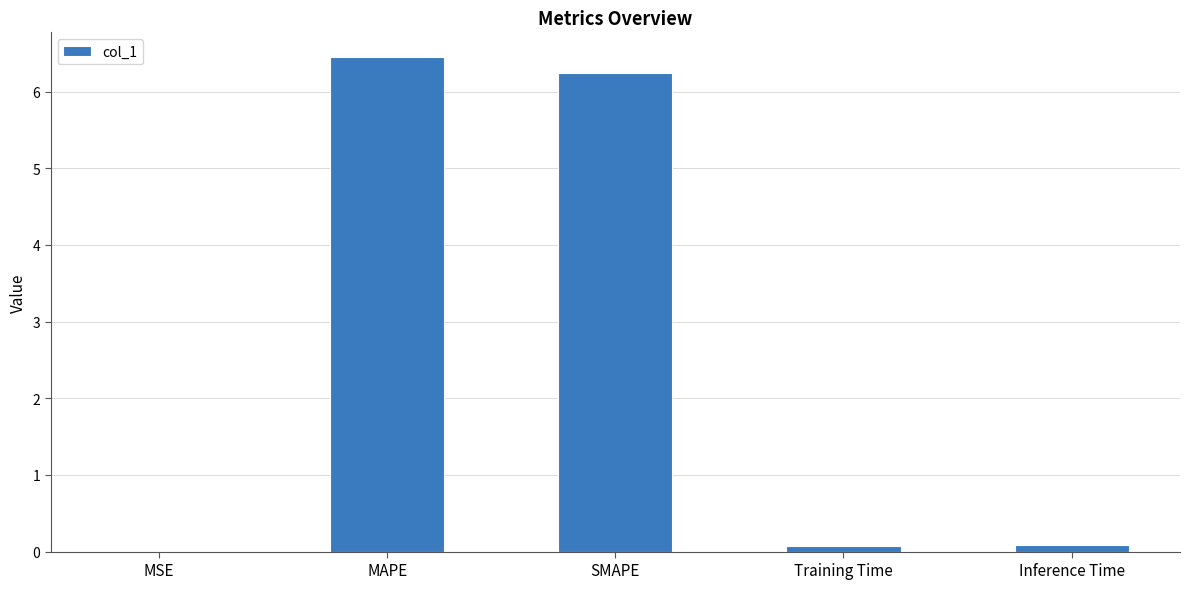

What is the change in value from MSE to SMAPE?

+6.2